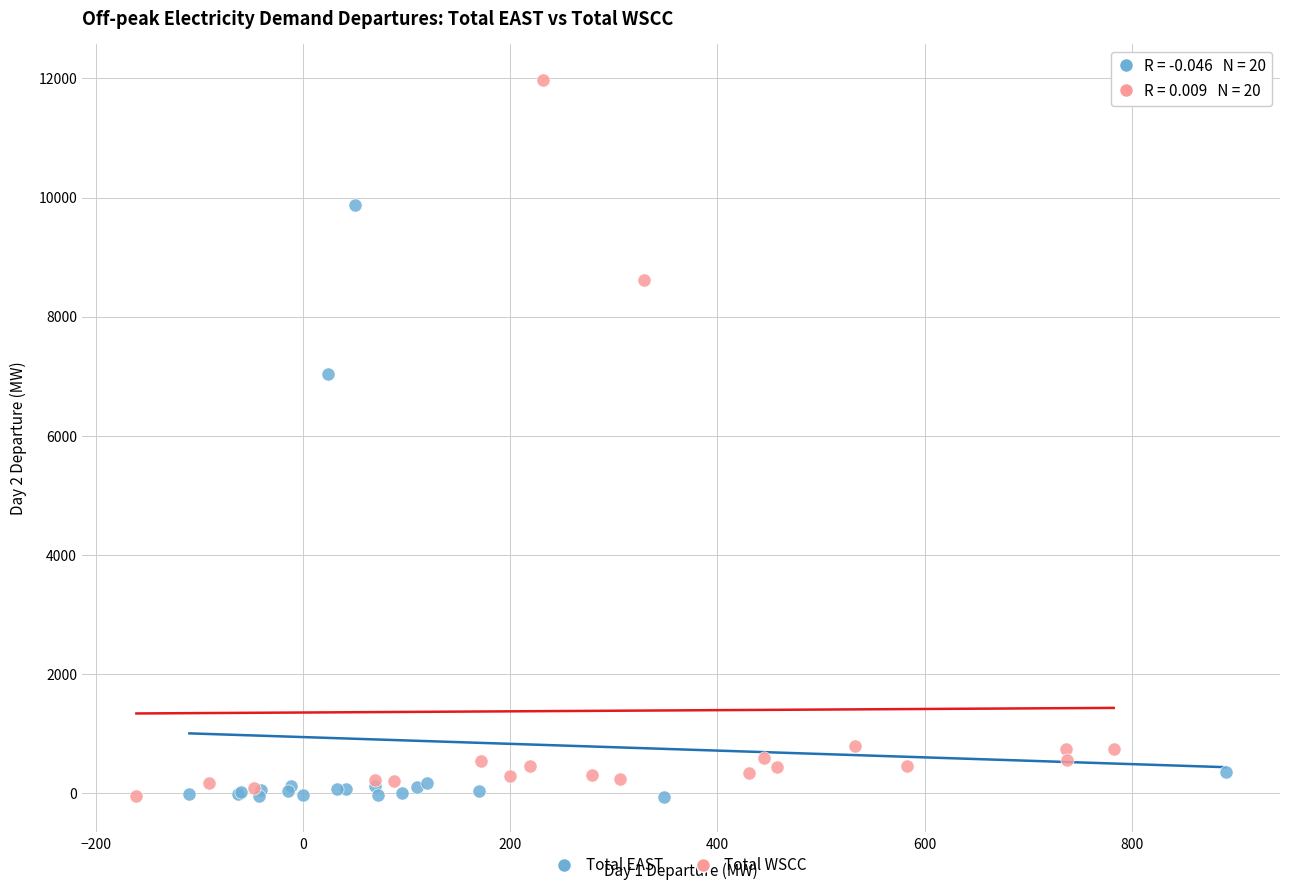

Which series contains the highest Y value?

Total WSCC